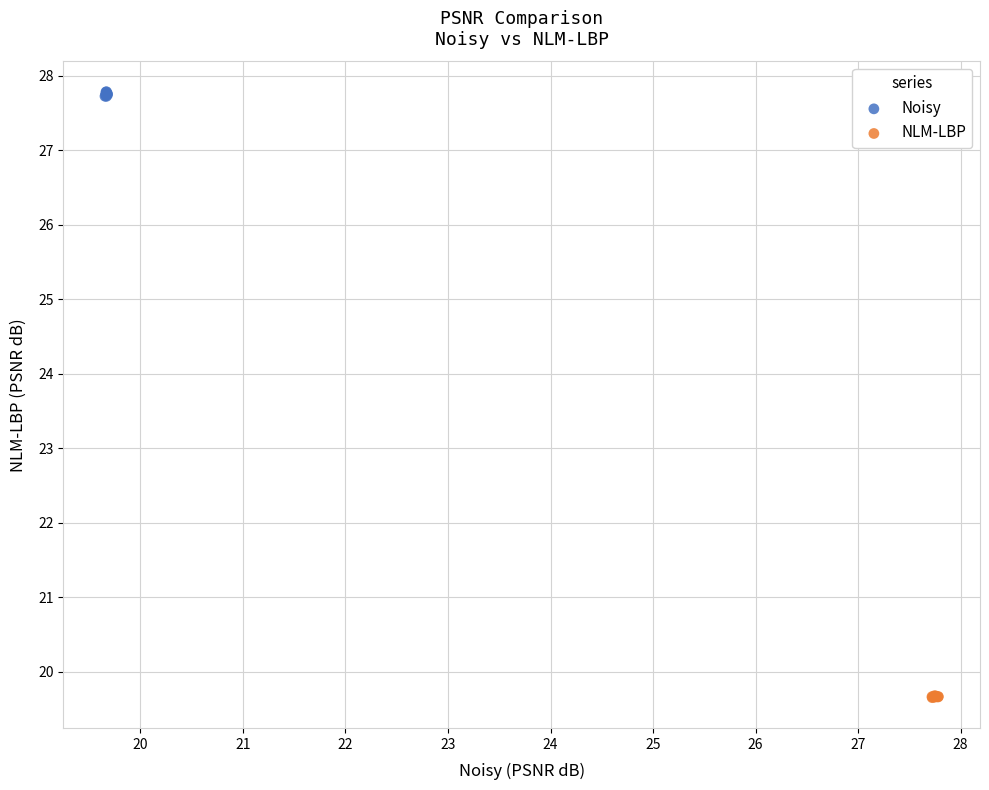

Which series reaches the minimum Y coordinate?

NLM-LBP